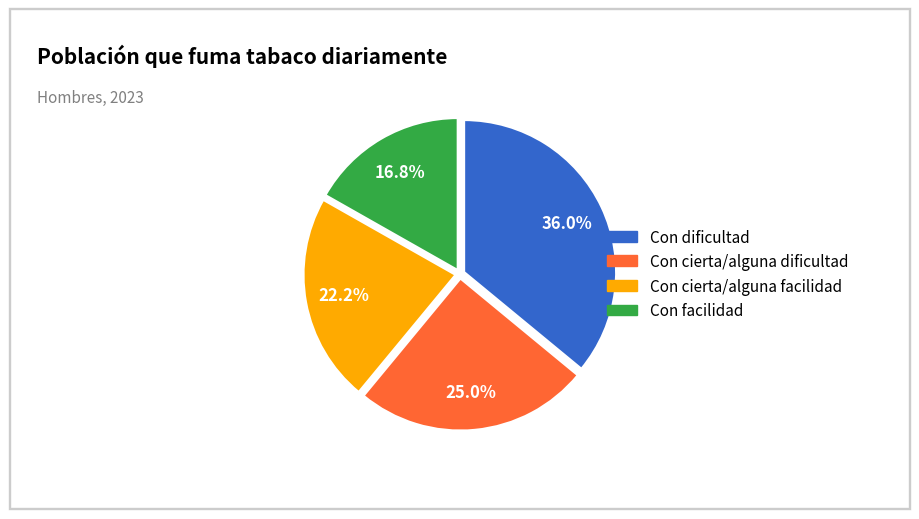

Is there a majority slice in this chart?

No